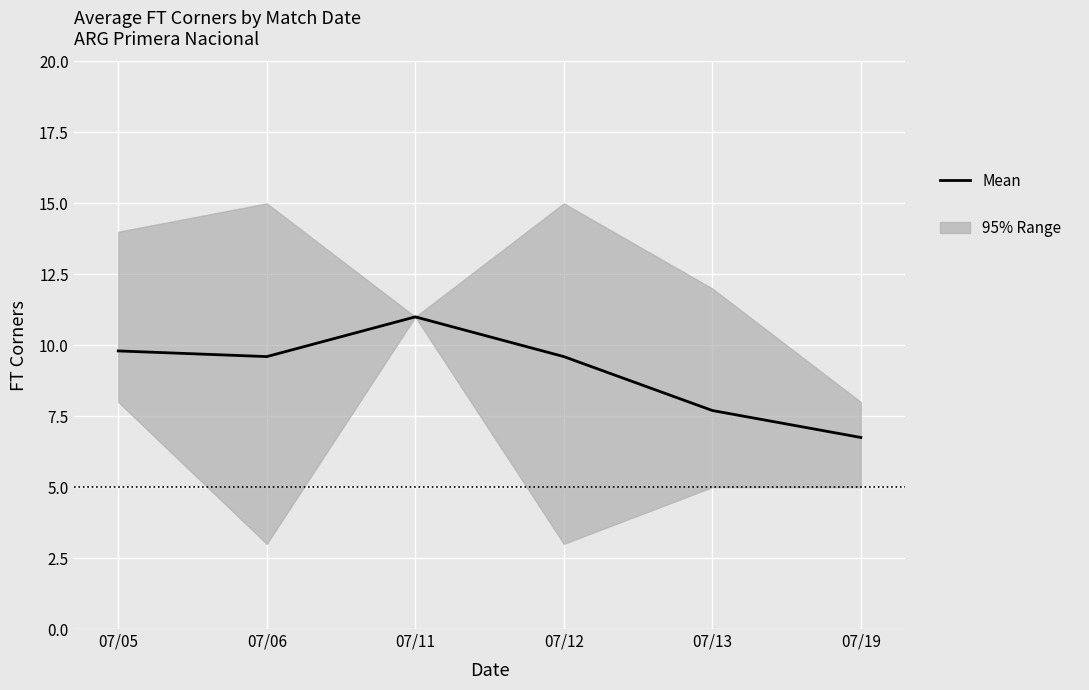

What is the change in value from 07/05 to 07/11?

+1.2